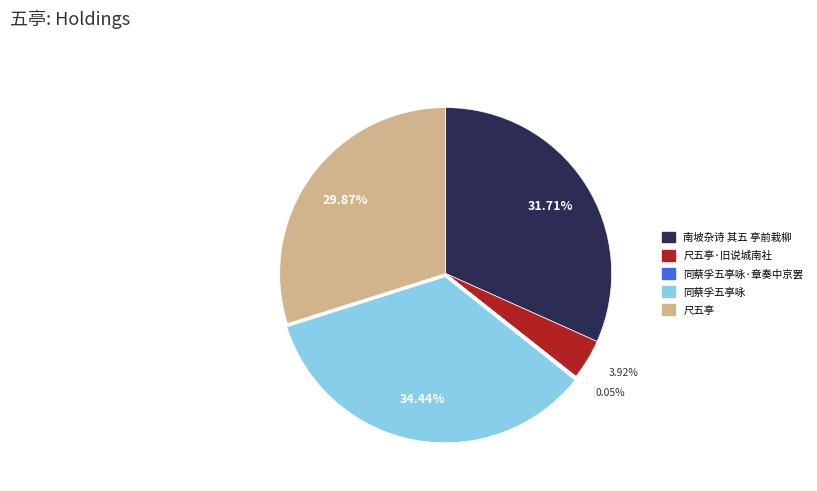

Is there any slice that represents more than half of the pie?

No